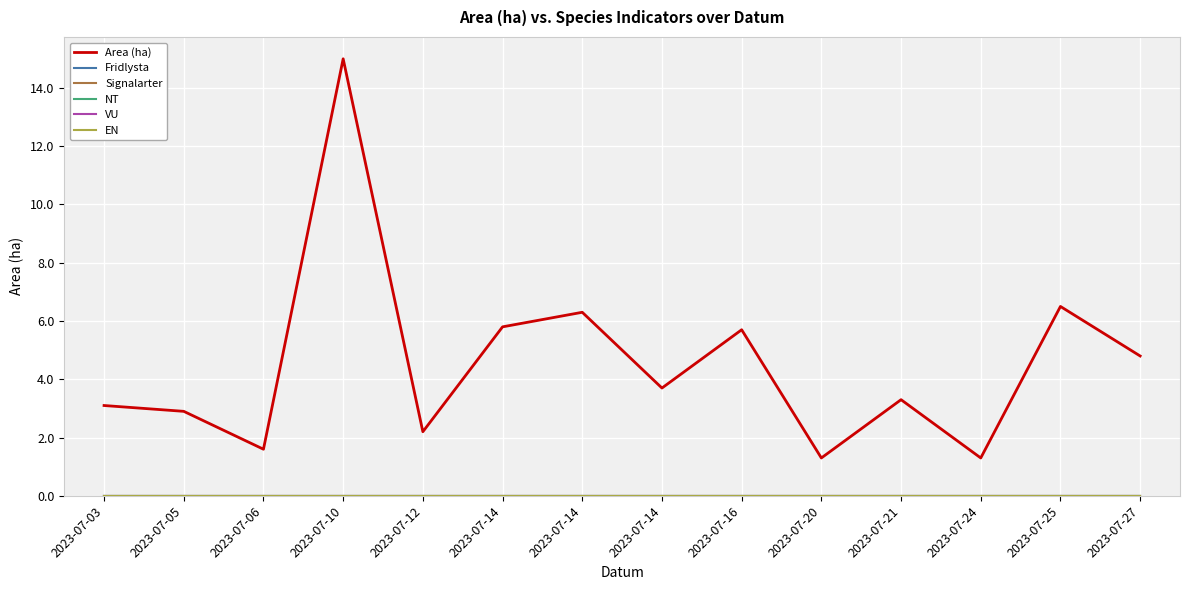

True or false: VU has more than 1 points higher than both neighbors.

False